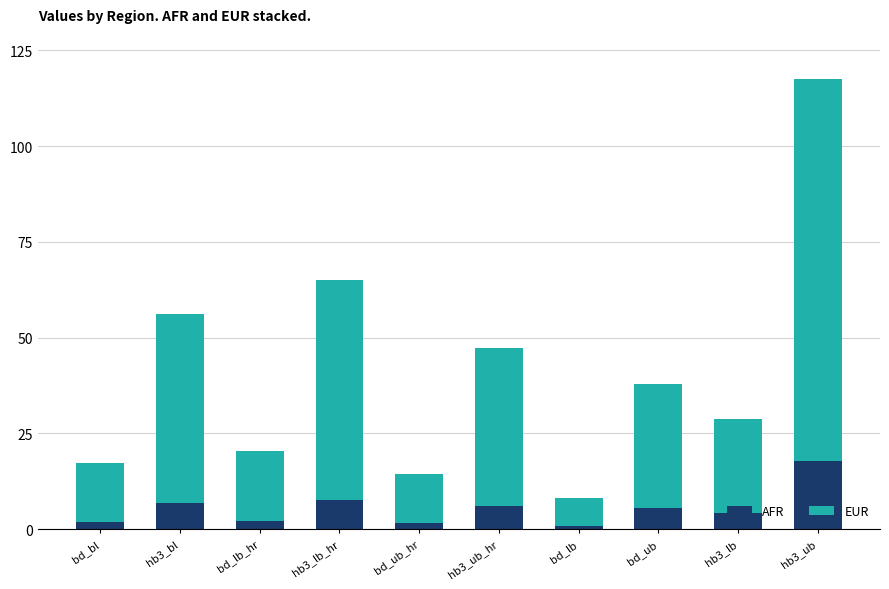

True or false: AFR has a value of 6.0 at hb3_ub_hr.

True